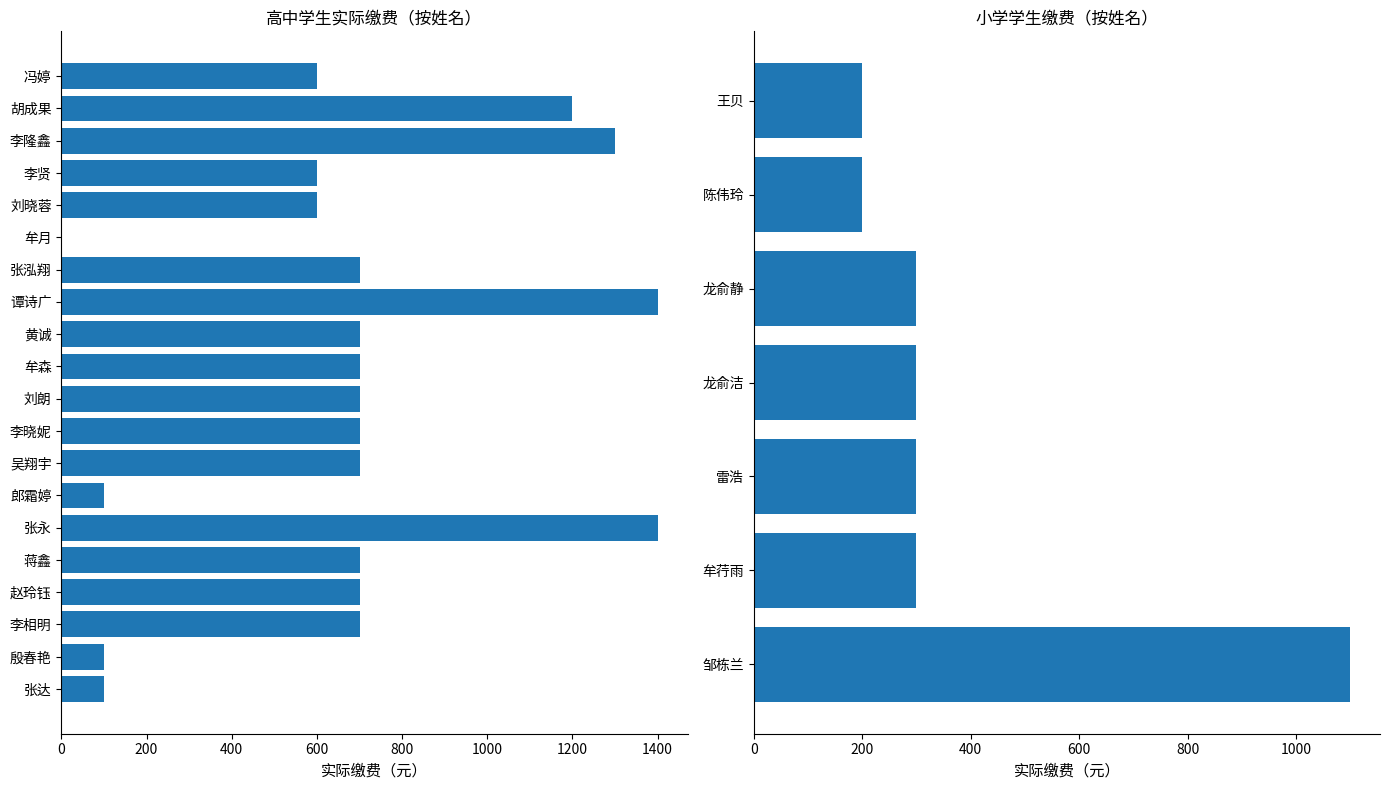

How many distinct data groups are displayed?

1